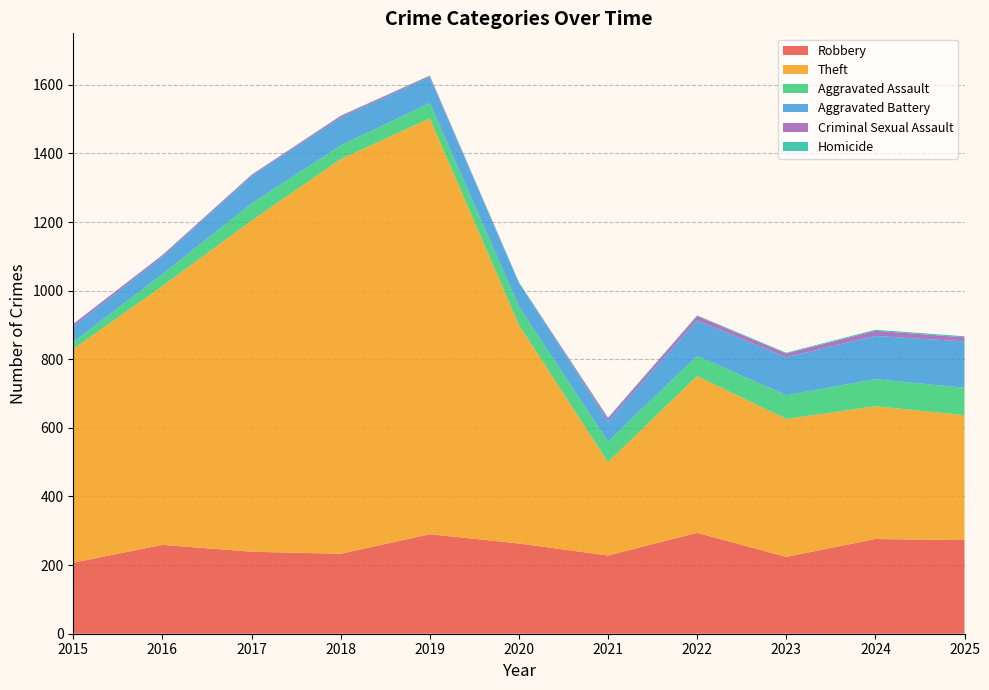

Reading left to right, extract all data points from this chart.

Robbery: 2015=207	2016=259	2017=239	2018=233	2019=290	2020=263	2021=228	2022=294	2023=224	2024=276	2025=273
Theft: 2015=623	2016=754	2017=965	2018=1150	2019=1212	2020=637	2021=272	2022=457	2023=402	2024=387	2025=364
Aggravated Assault: 2015=20	2016=35	2017=50	2018=40	2019=45	2020=54	2021=60	2022=59	2023=69	2024=79	2025=80
Aggravated Battery: 2015=46	2016=50	2017=79	2018=81	2019=75	2020=69	2021=59	2022=103	2023=111	2024=126	2025=135
Criminal Sexual Assault: 2015=7	2016=5	2017=4	2018=5	2019=4	2020=0	2021=9	2022=13	2023=11	2024=15	2025=12
Homicide: 2015=0	2016=1	2017=1	2018=1	2019=1	2020=2	2021=2	2022=2	2023=2	2024=3	2025=3